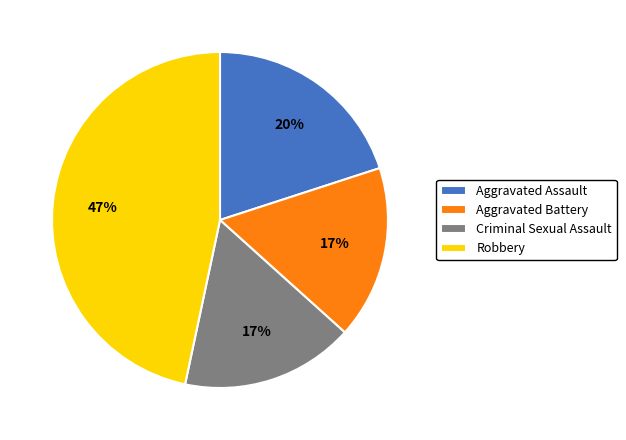

Count the number of slices in the pie.

4